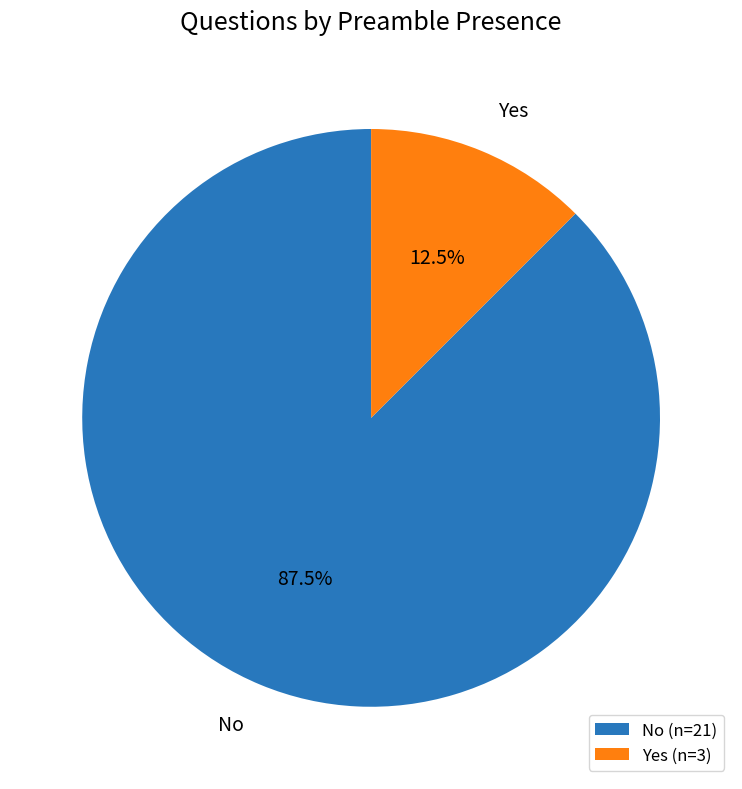

To the nearest percent, what is the average slice percentage?

50%